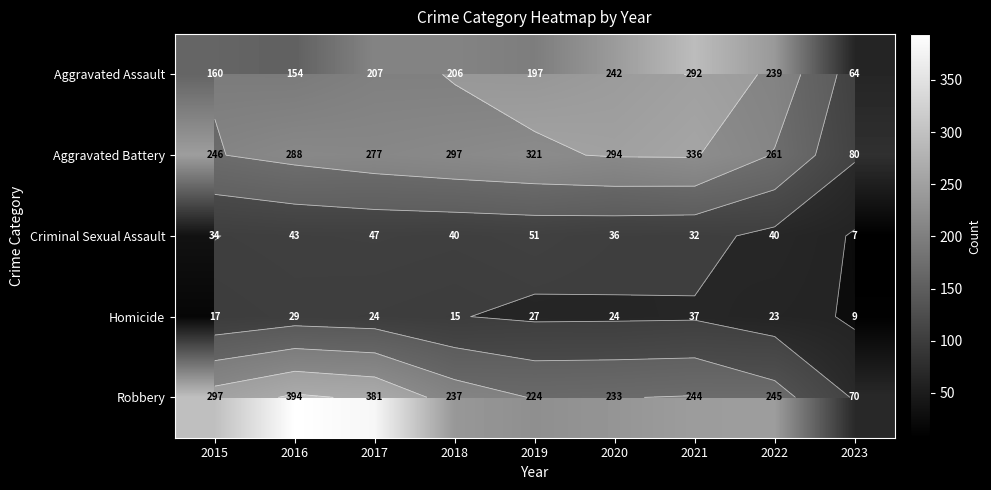

The value of Robbery at 2022 is 430. True or false?

False